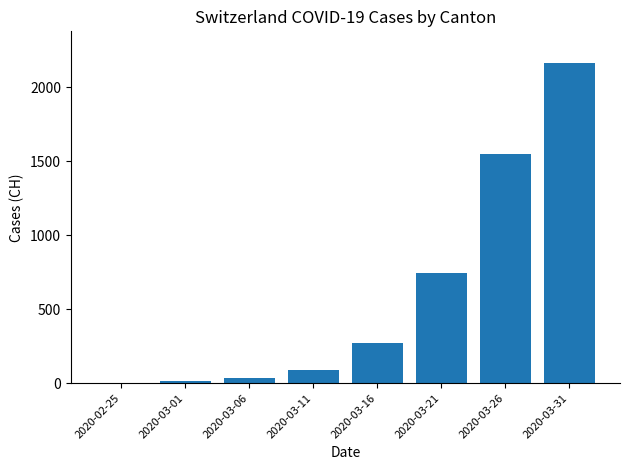

What is the change in value from 2020-03-11 to 2020-03-26?

+1455